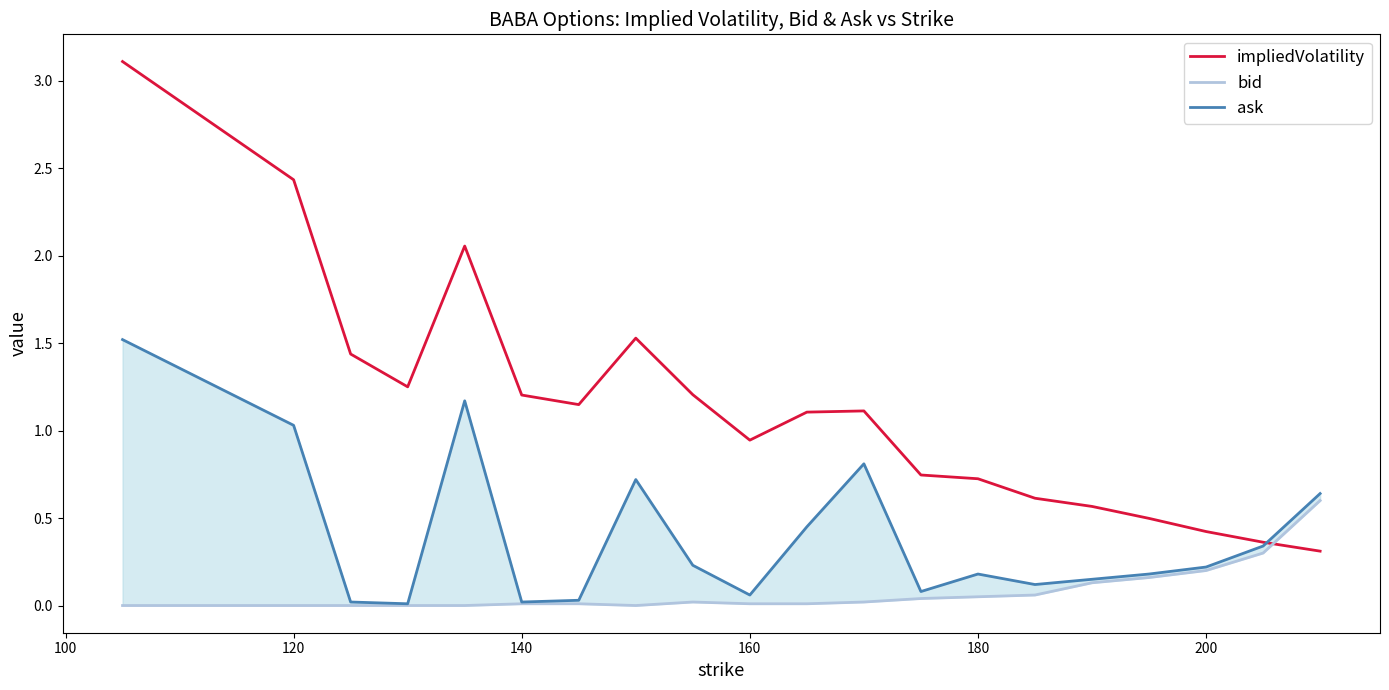

What is the minimum value for impliedVolatility?

0.3